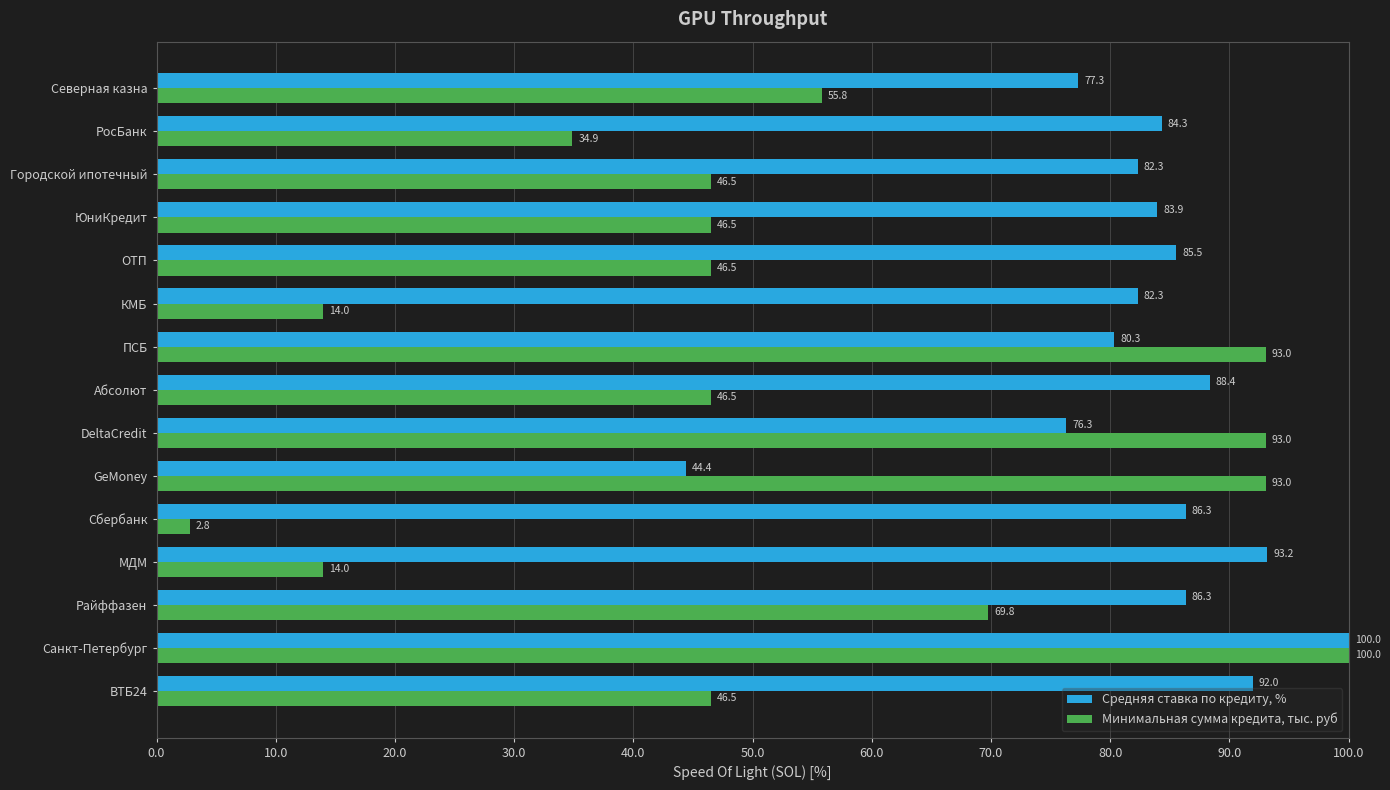

What is the difference between the highest and lowest values at Городской ипотечный?

35.8